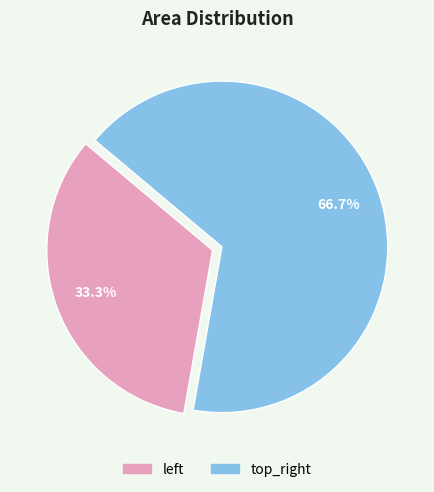

True or false: top_right accounts for 67% of the total.

True